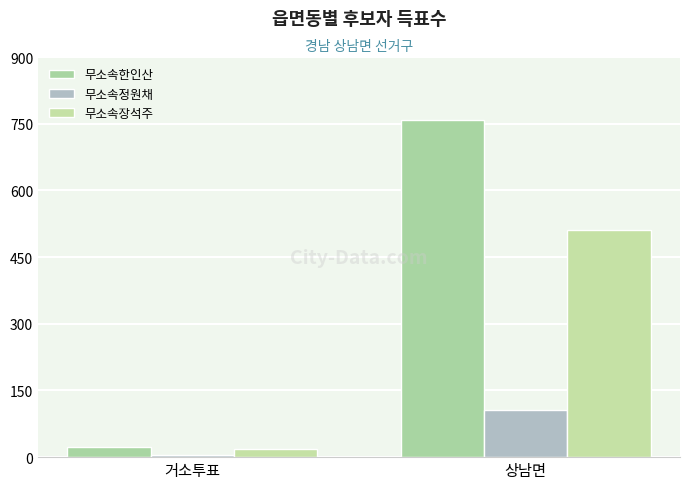

What are all the series names shown in the legend?

무소속한인산, 무소속정원채, 무소속장석주